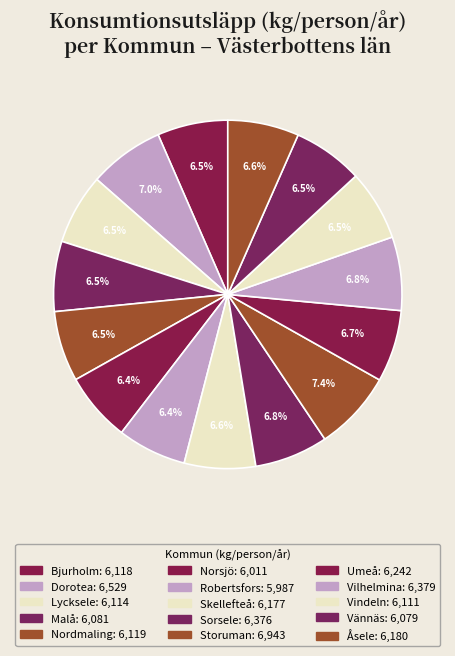

What percentage is the Dorotea slice, to the nearest percent?

7%